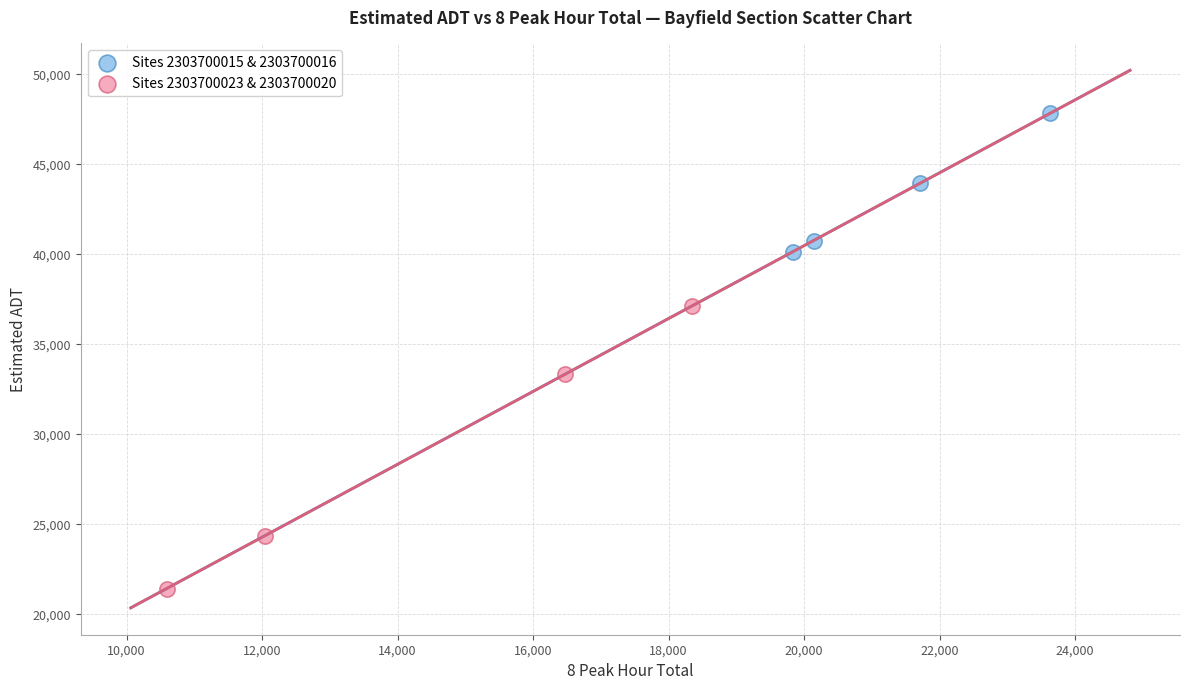

Which series reaches the maximum Y coordinate?

Sites 2303700015 & 2303700016